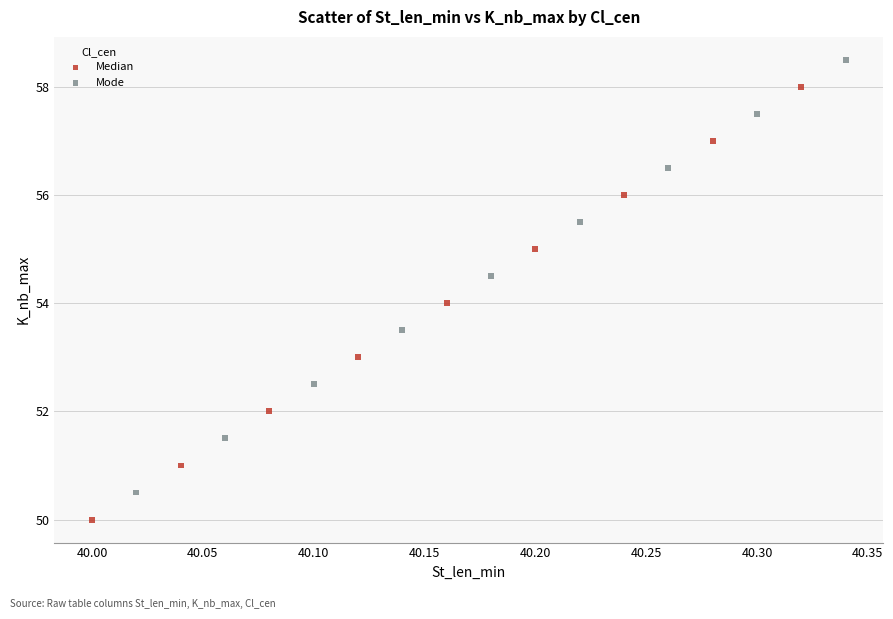

Which series contains the highest Y value?

Mode